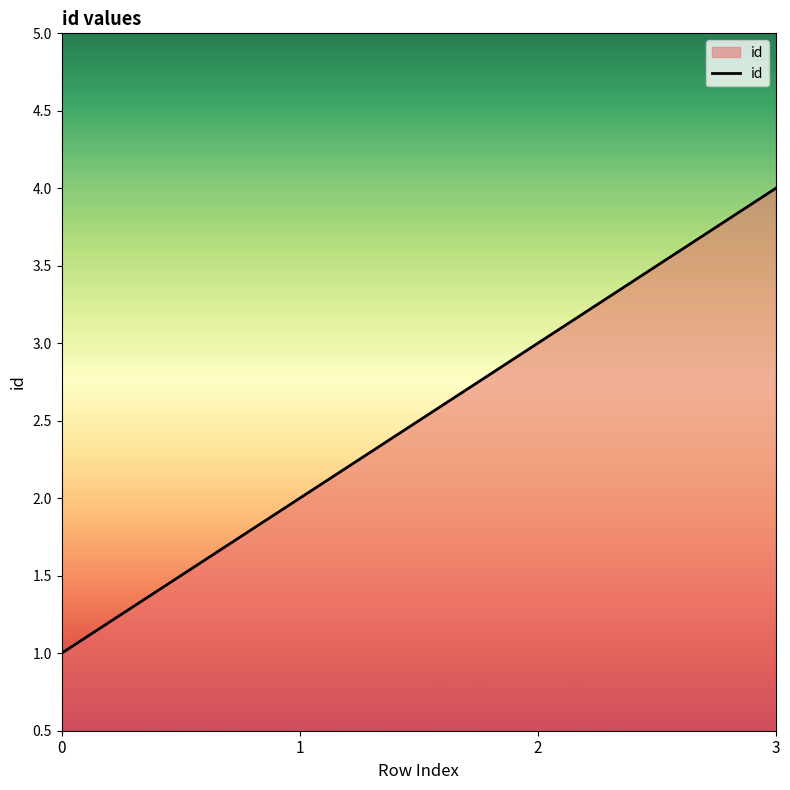

What value does the data have at 2?

3